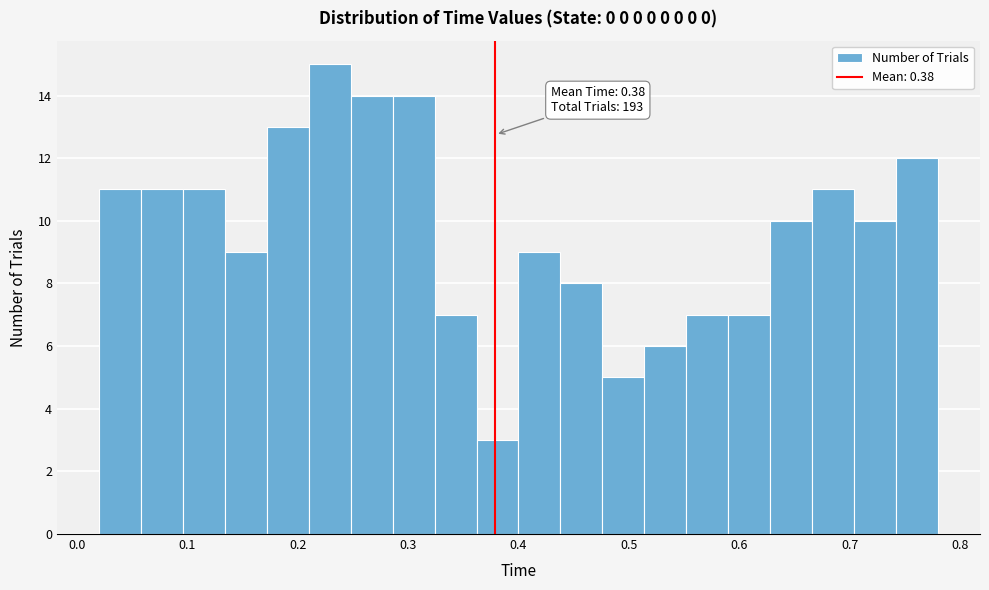

Around what value on the x-axis is the tallest bar? Give the approximate position of its centre, as read against the axis.

0.23